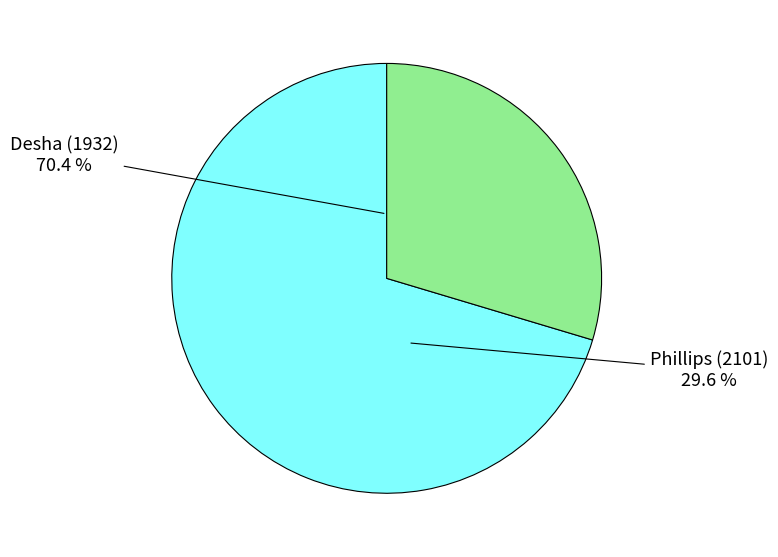

What is the total percentage of Phillips (2101) and Desha (1932)?

100.0%